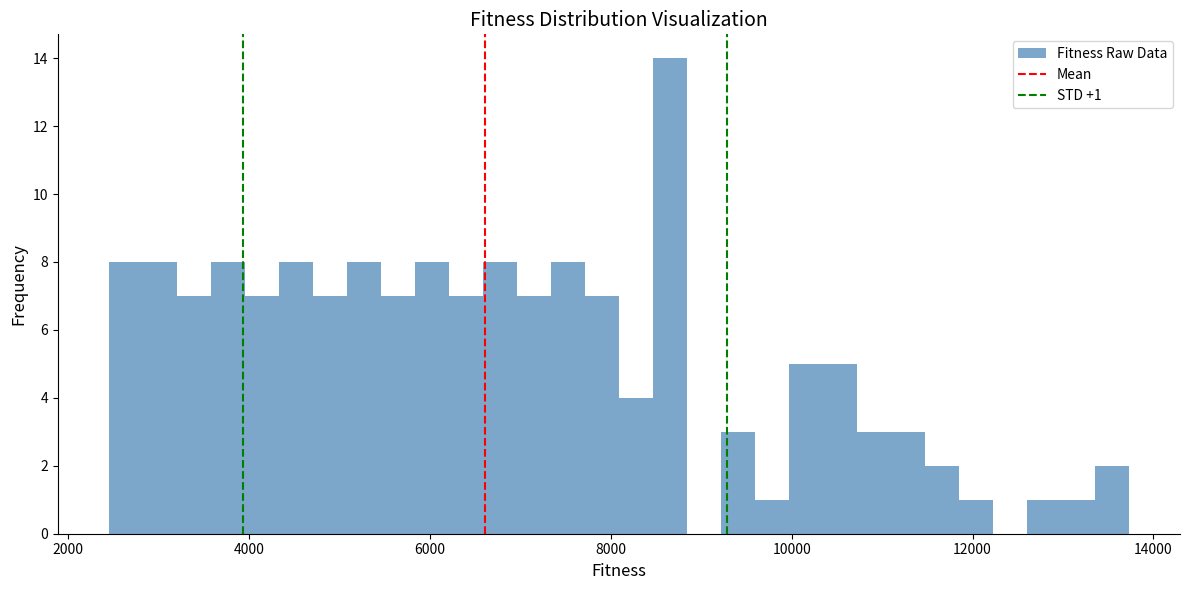

Read against the x-axis, roughly where is the centre of the tallest bar?

8600